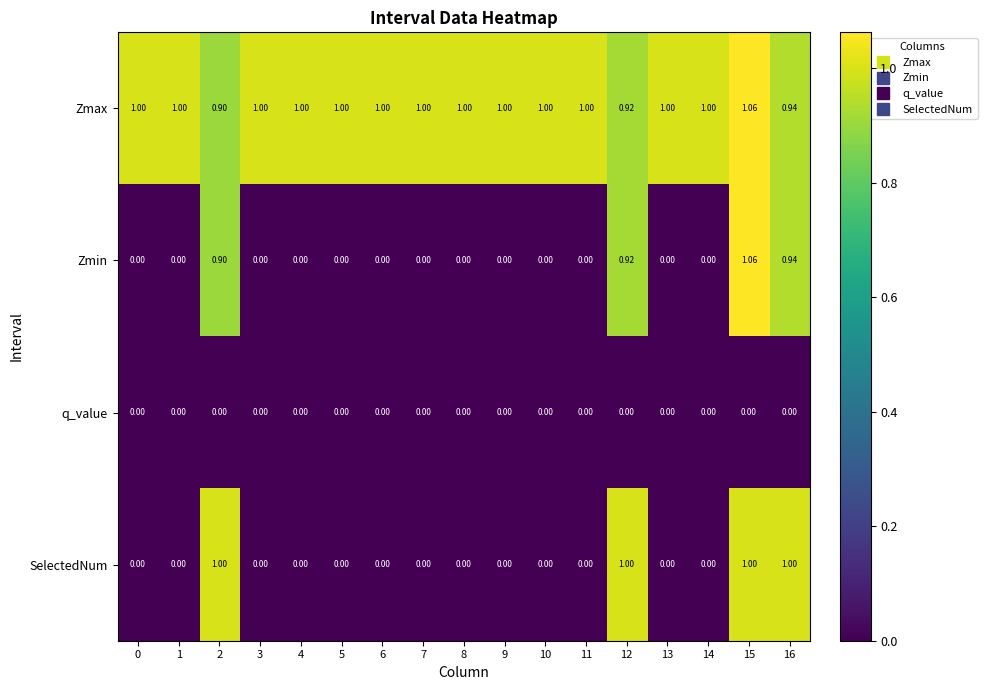

Which series has the largest total across all categories?

Zmax